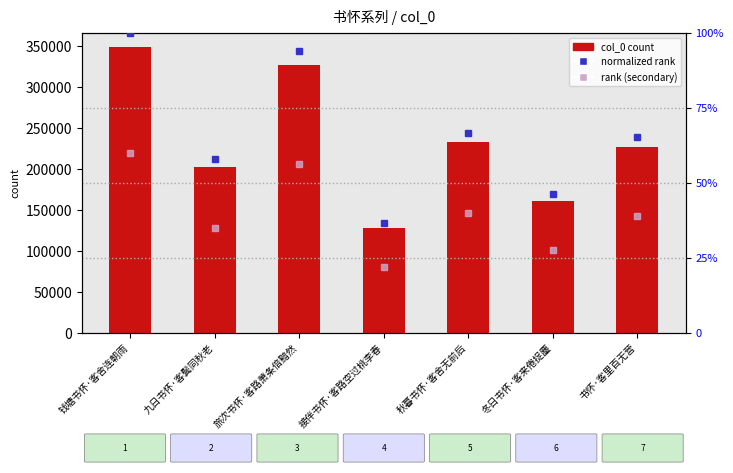

Is it true that normalized rank equals 167.2 at 钱塘书怀·客舍连朝雨?

False